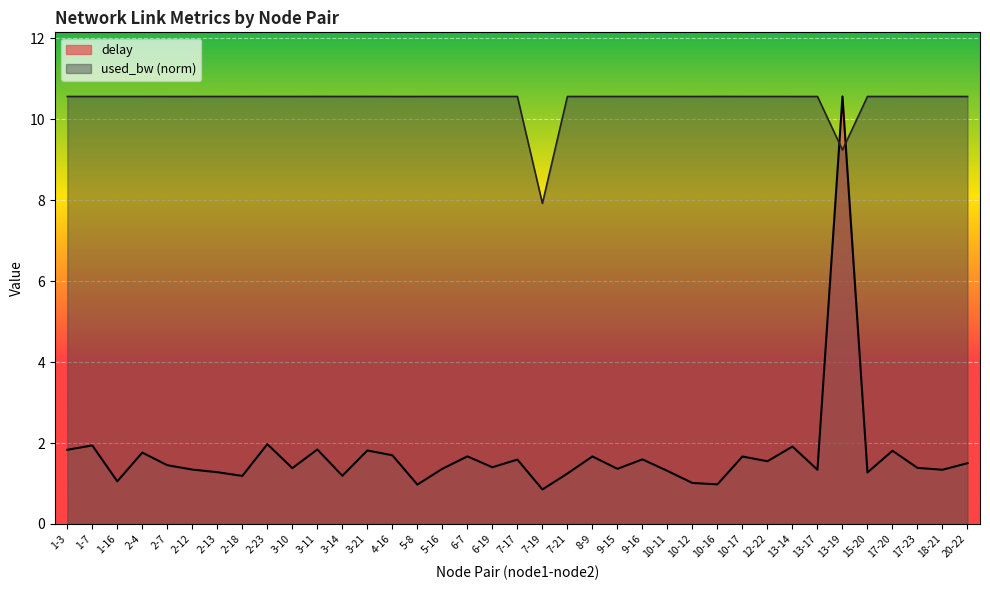

At which category does delay reach its first local peak?

1-7